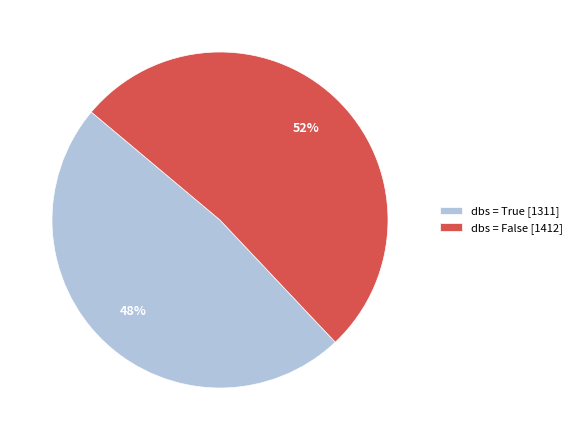

Which category has the biggest portion of the pie?

dbs = False [1412]